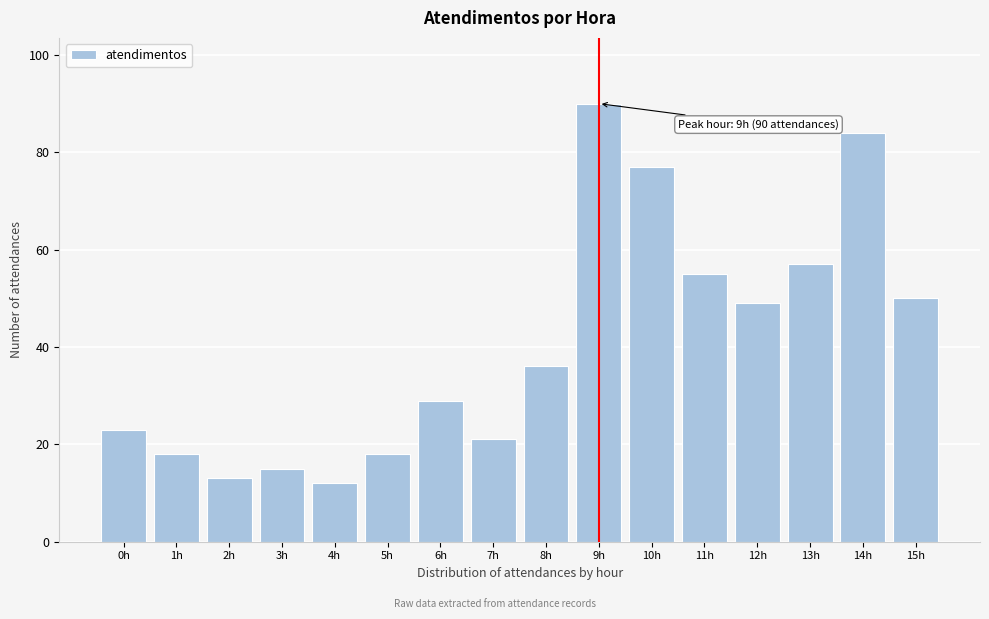

Reading left to right, extract all data points from this chart.

23	18	13	15	12	18	29	21	36	90	77	55	49	57	84	50